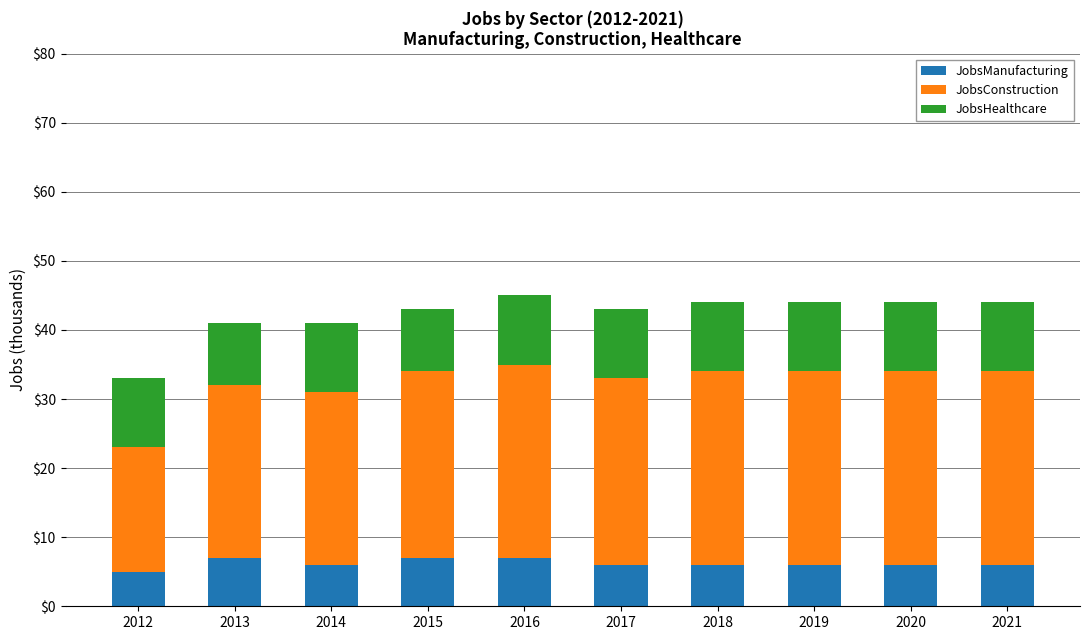

The value of JobsManufacturing at 2017 is 3. True or false?

False